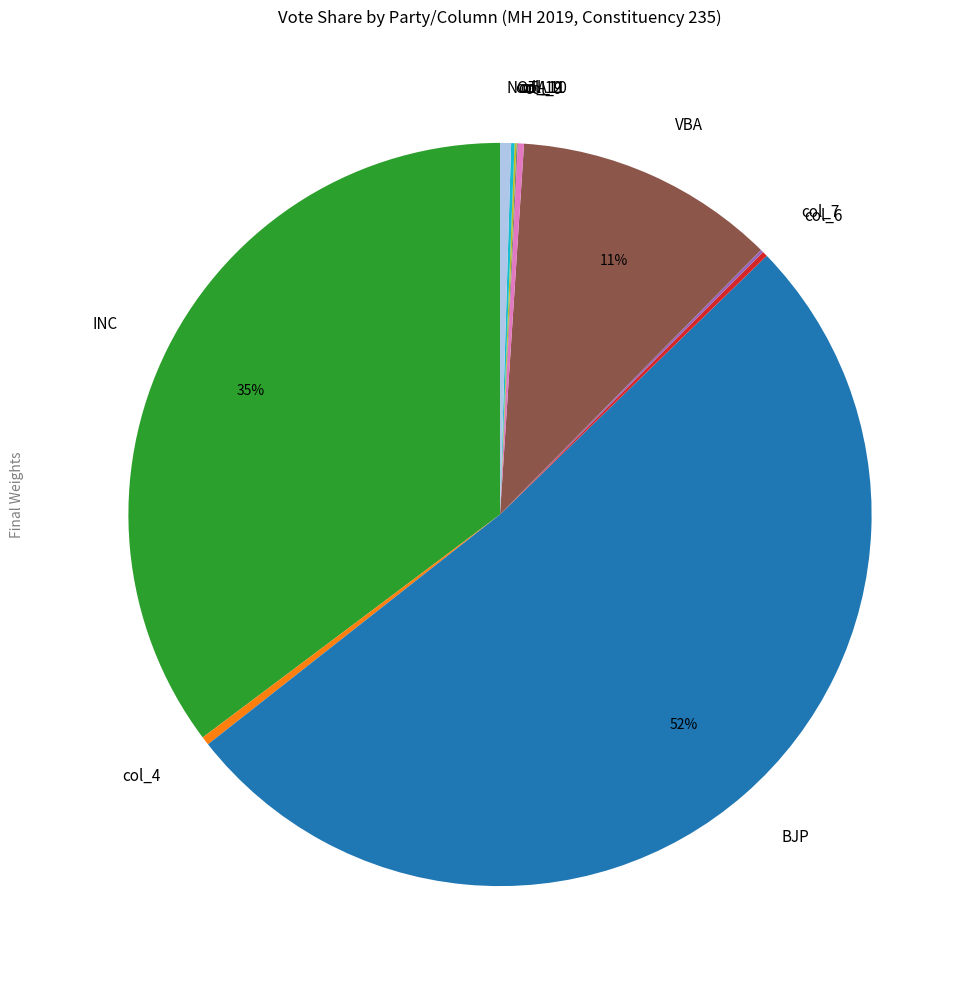

What is the largest slice in the pie chart?

BJP